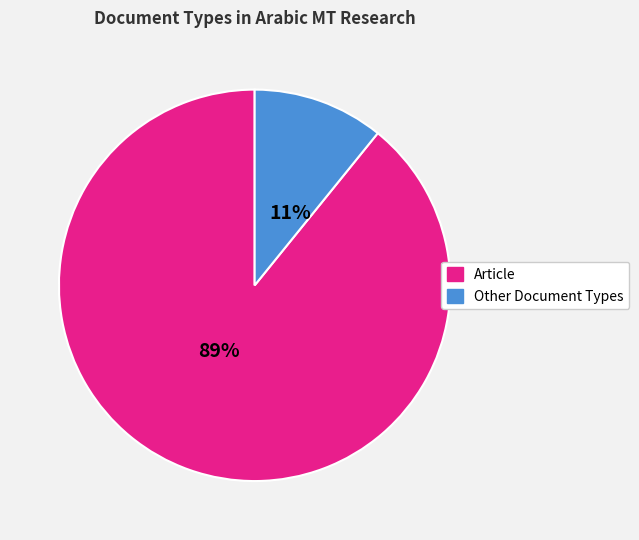

Is the sum of Article and Other Document Types greater than half?

Yes